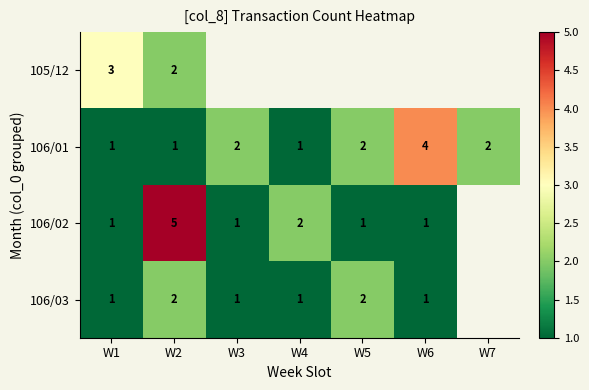

Is it true that 106/02 equals 1.4 at W2?

False